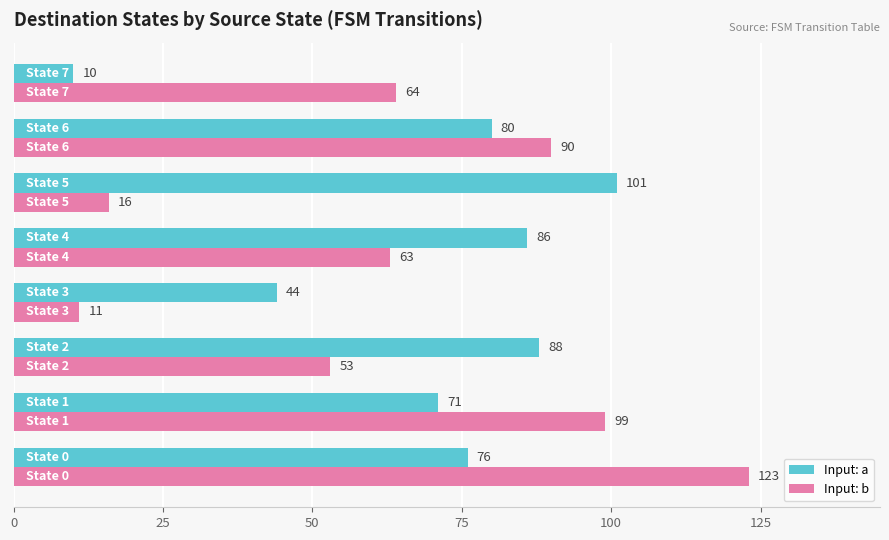

What is the maximum value for Input: a?

101